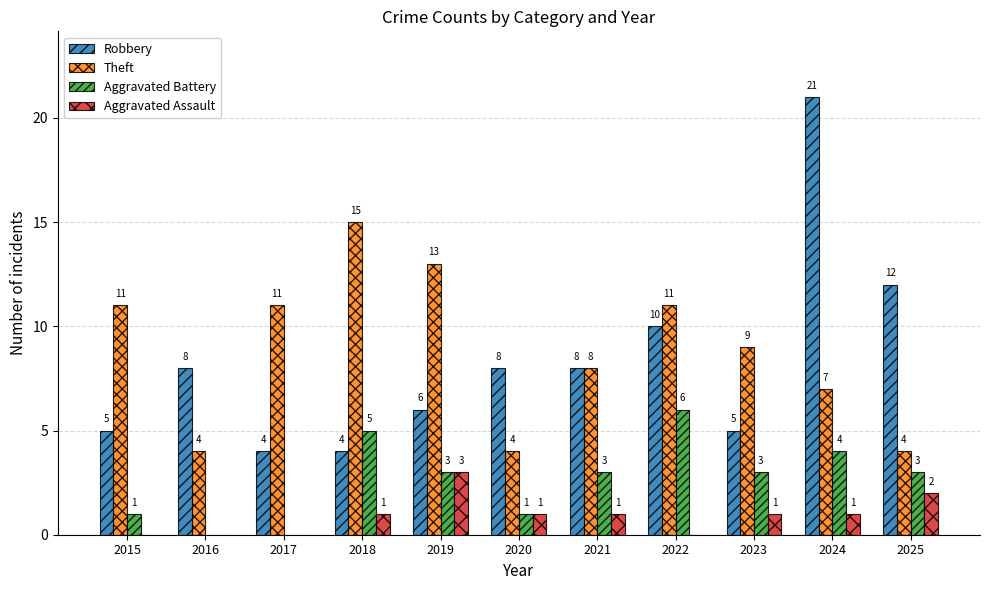

Reading left to right, transcribe all the data shown in this chart.

Robbery: 2015=5	2016=8	2017=4	2018=4	2019=6	2020=8	2021=8	2022=10	2023=5	2024=21	2025=12
Theft: 2015=11	2016=4	2017=11	2018=15	2019=13	2020=4	2021=8	2022=11	2023=9	2024=7	2025=4
Aggravated Battery: 2015=1	2016=0	2017=0	2018=5	2019=3	2020=1	2021=3	2022=6	2023=3	2024=4	2025=3
Aggravated Assault: 2015=0	2016=0	2017=0	2018=1	2019=3	2020=1	2021=1	2022=0	2023=1	2024=1	2025=2